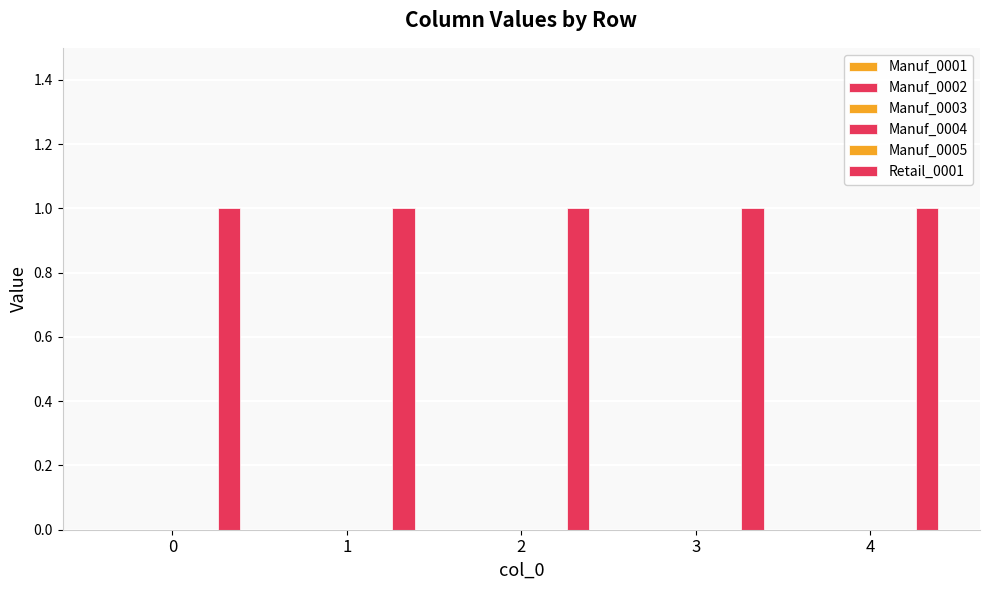

What is the approximate value of Retail_0001 at 0?

1